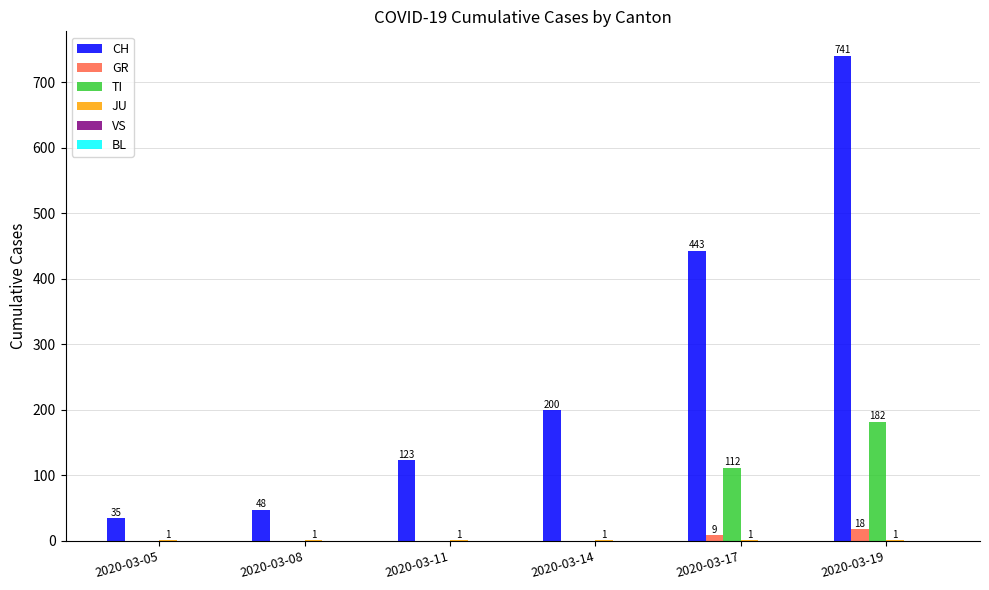

The TI series shows 76 at 2020-03-08. True or false?

False